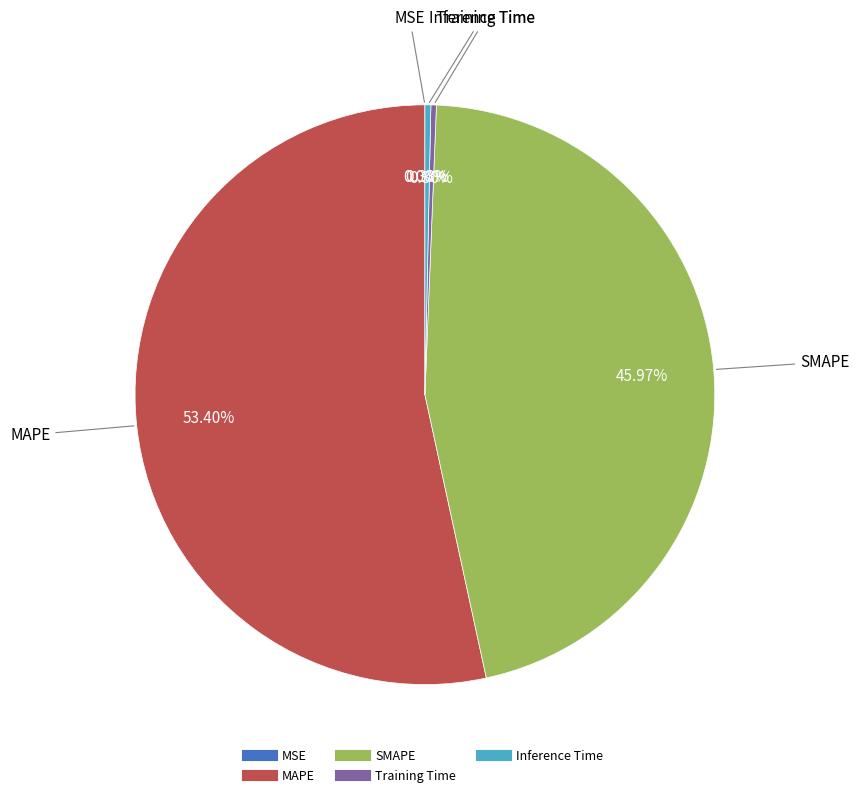

Combined, do MAPE and Training Time account for over 50%?

Yes